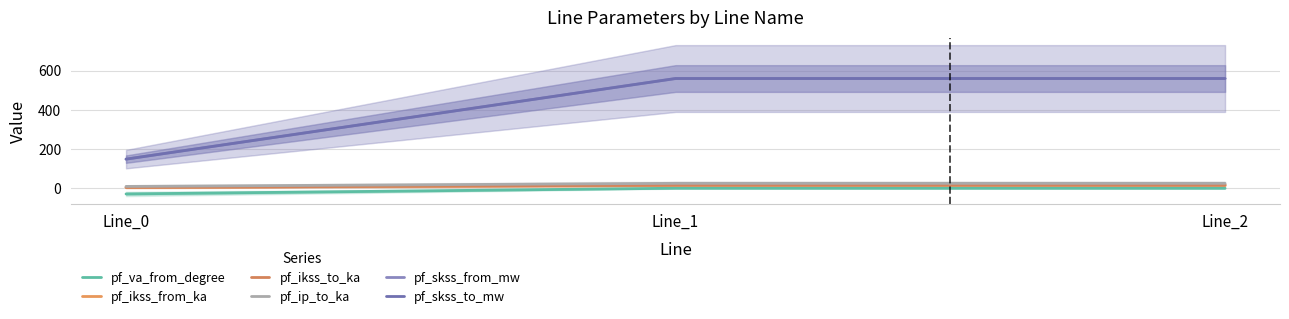

Is this an area chart (filled region under the line)?

No